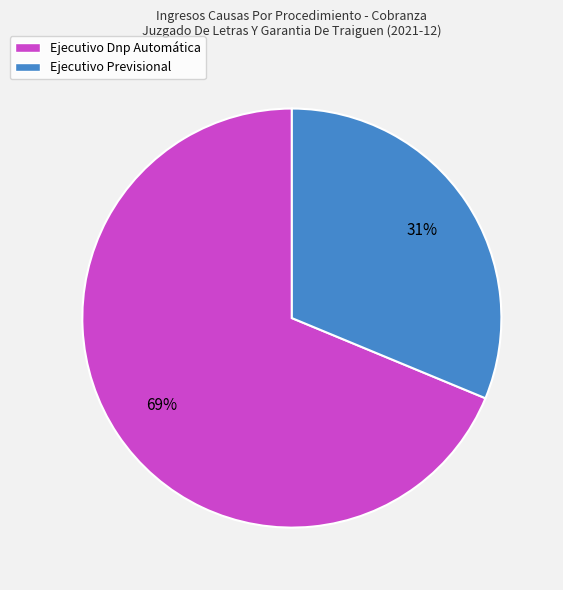

Is it true that Ejecutivo Dnp Automática is 59% of the pie?

False